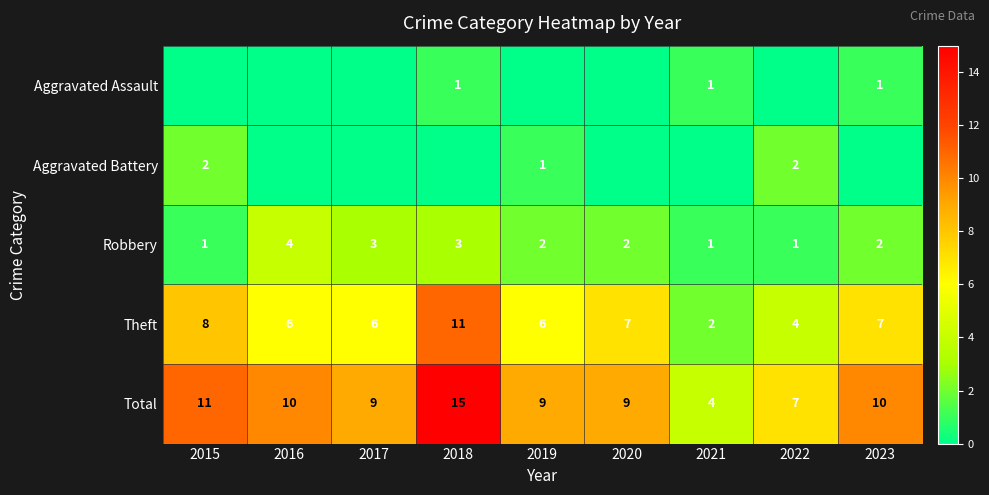

How many values in the Robbery series are below 2?

3